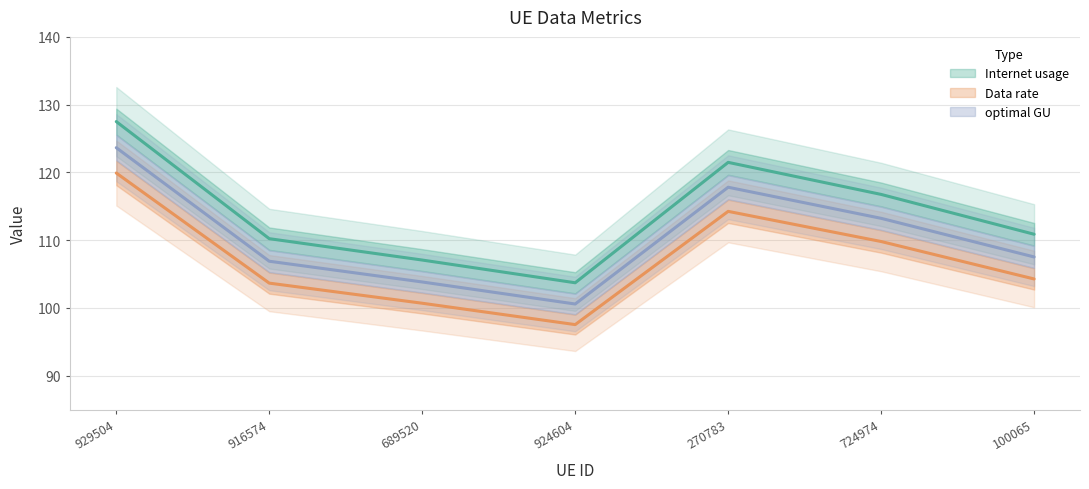

At which label does optimal GU first exceed 107?

929504